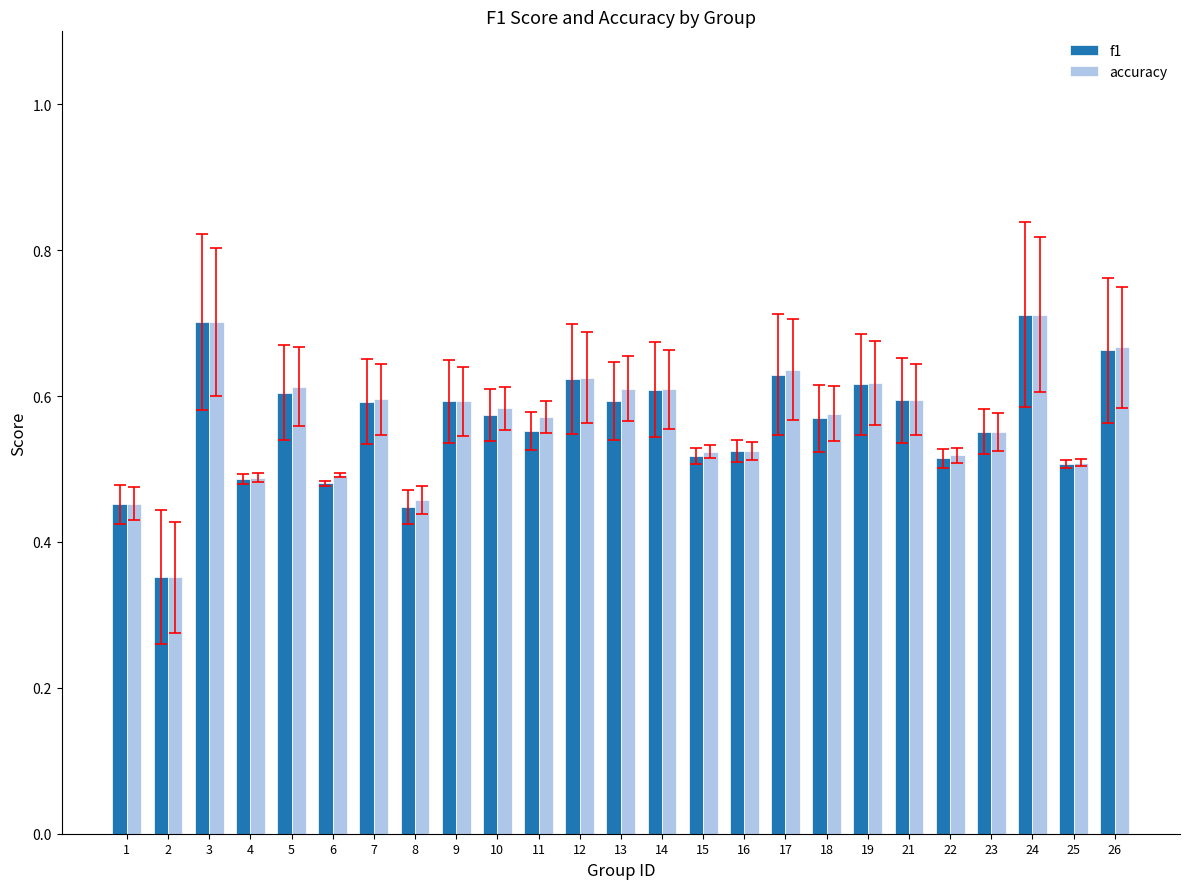

True or false: accuracy has a value of 0.5 at 4.

True